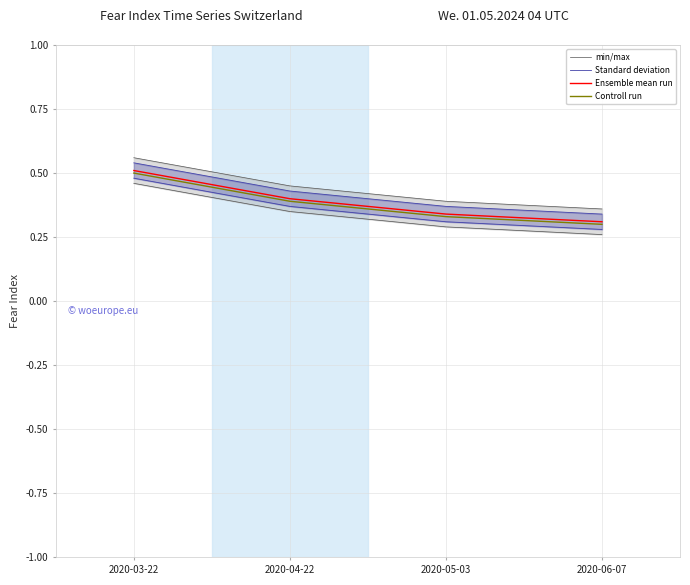

What position from the right is 2020-04-22?

3